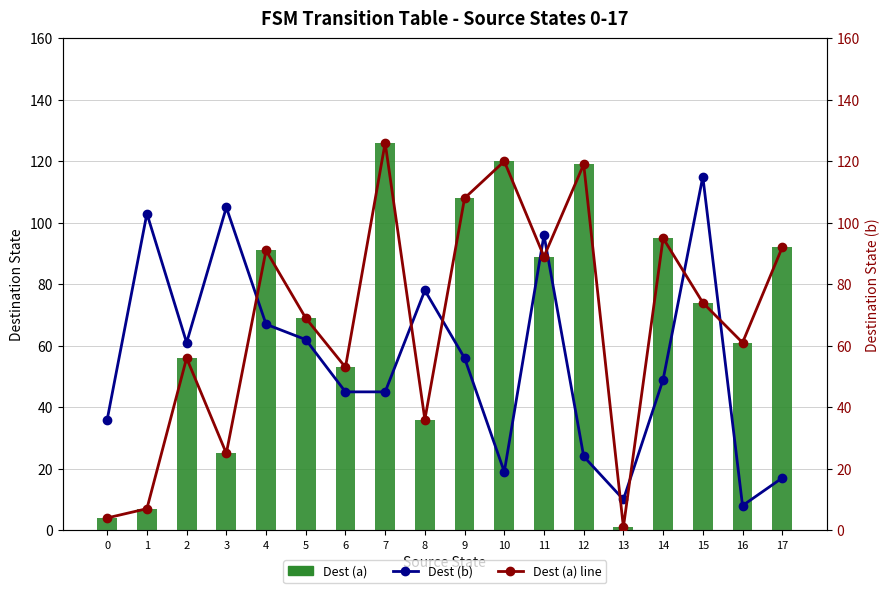

What is the average value of the Dest (b) series?

55